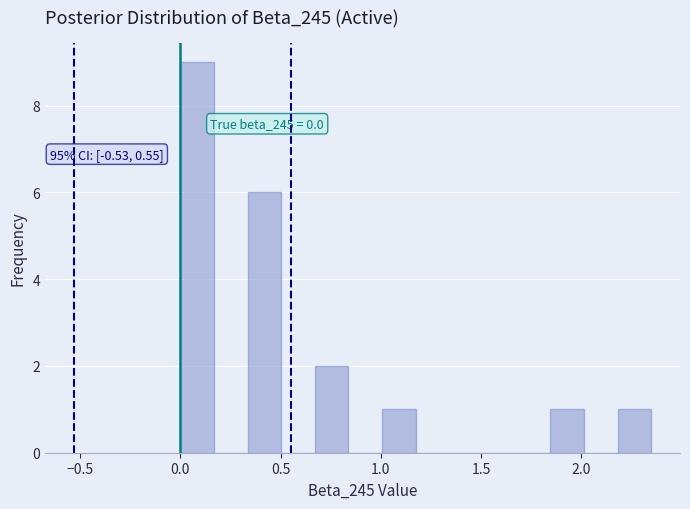

Around what value on the x-axis is the tallest bar? Give the approximate position of its centre, as read against the axis.

0.10